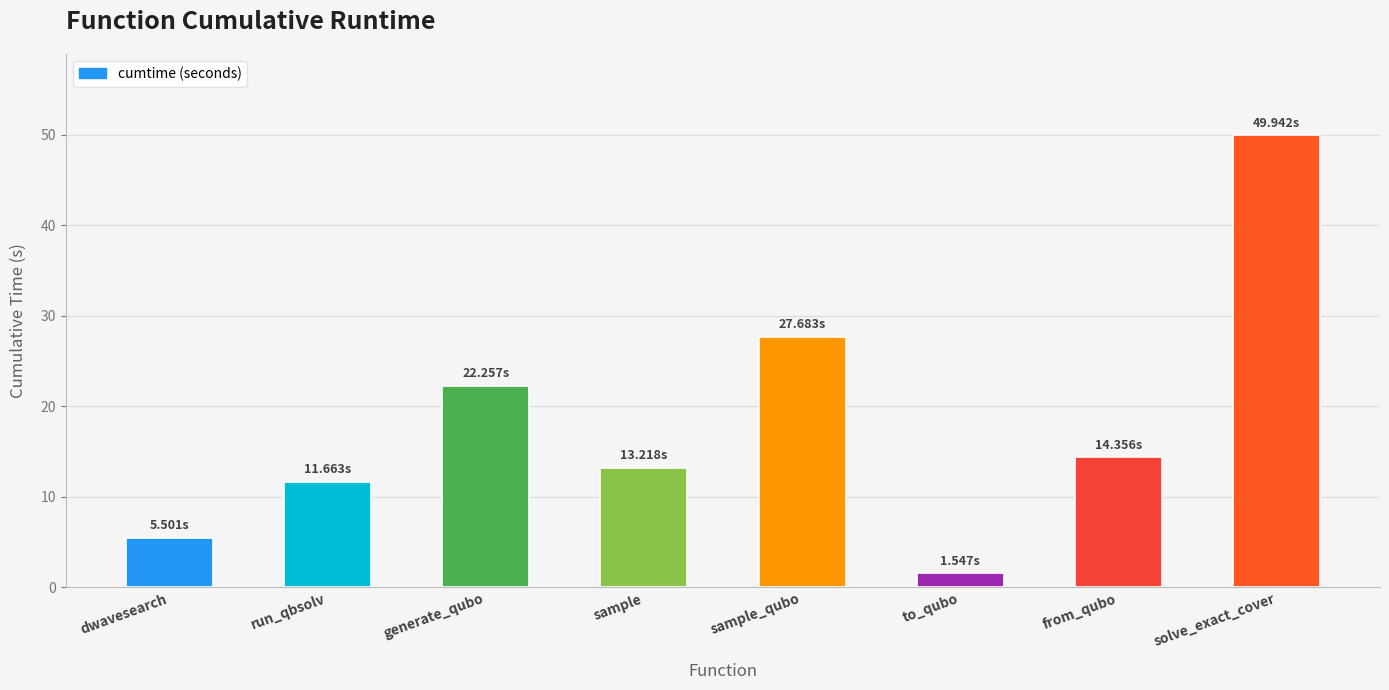

Which label corresponds to the largest value in the chart?

solve_exact_cover